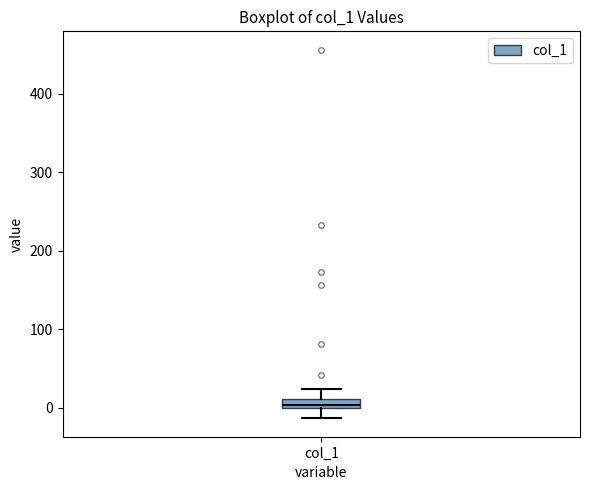

Where does the upper whisker of the box for col_1 end on the y-axis? The values are not printed on the chart, so give them approximately, as read against the axis.

20